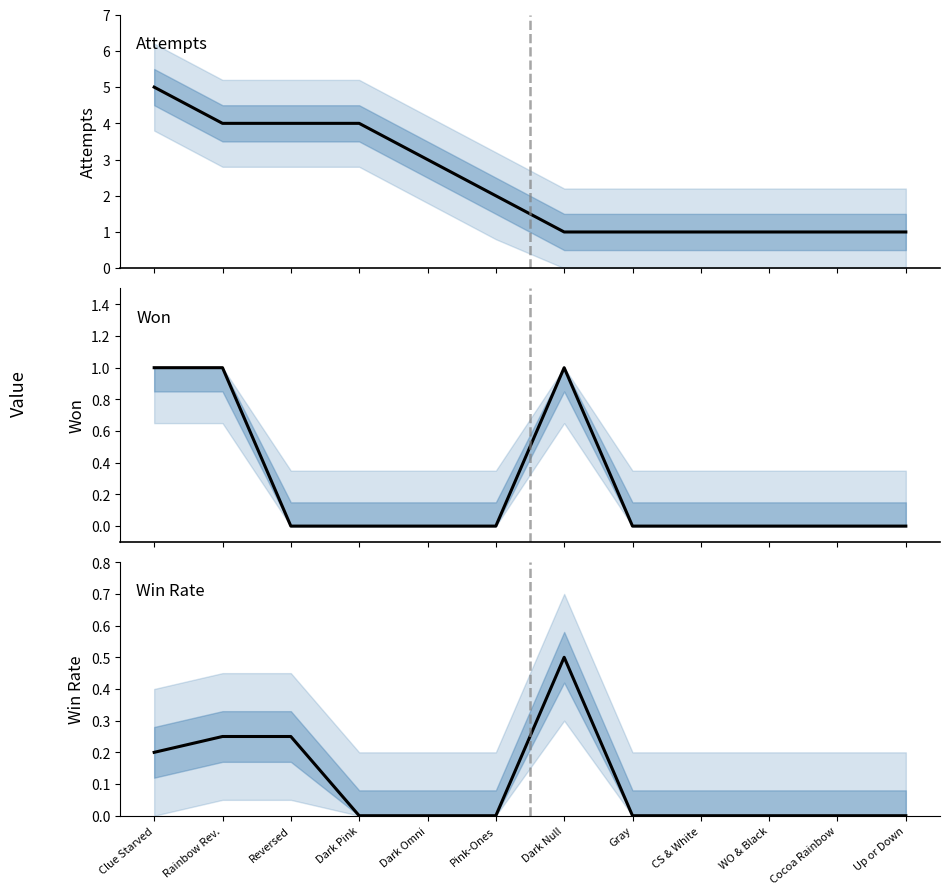

Which series changed the most between Clue Starved and Dark Pink?

attempts